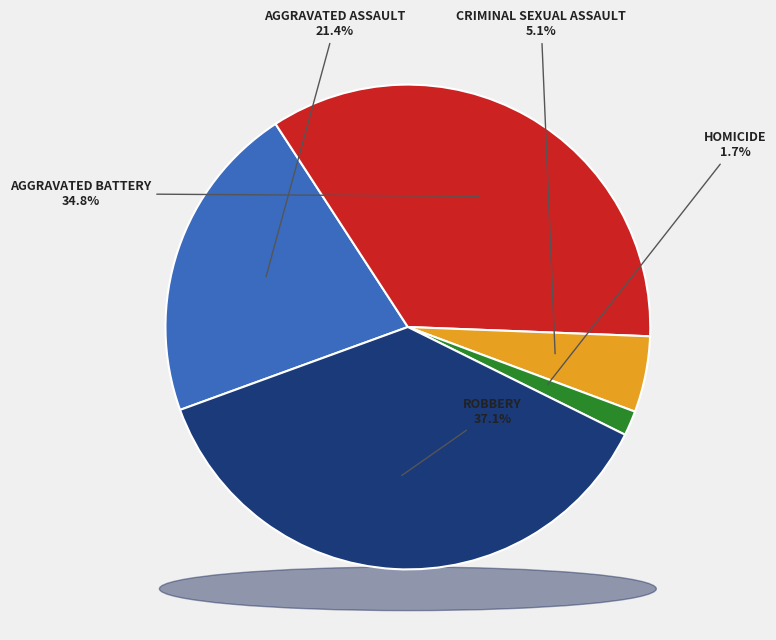

The Homicide slice represents 2% of the pie. True or false?

True